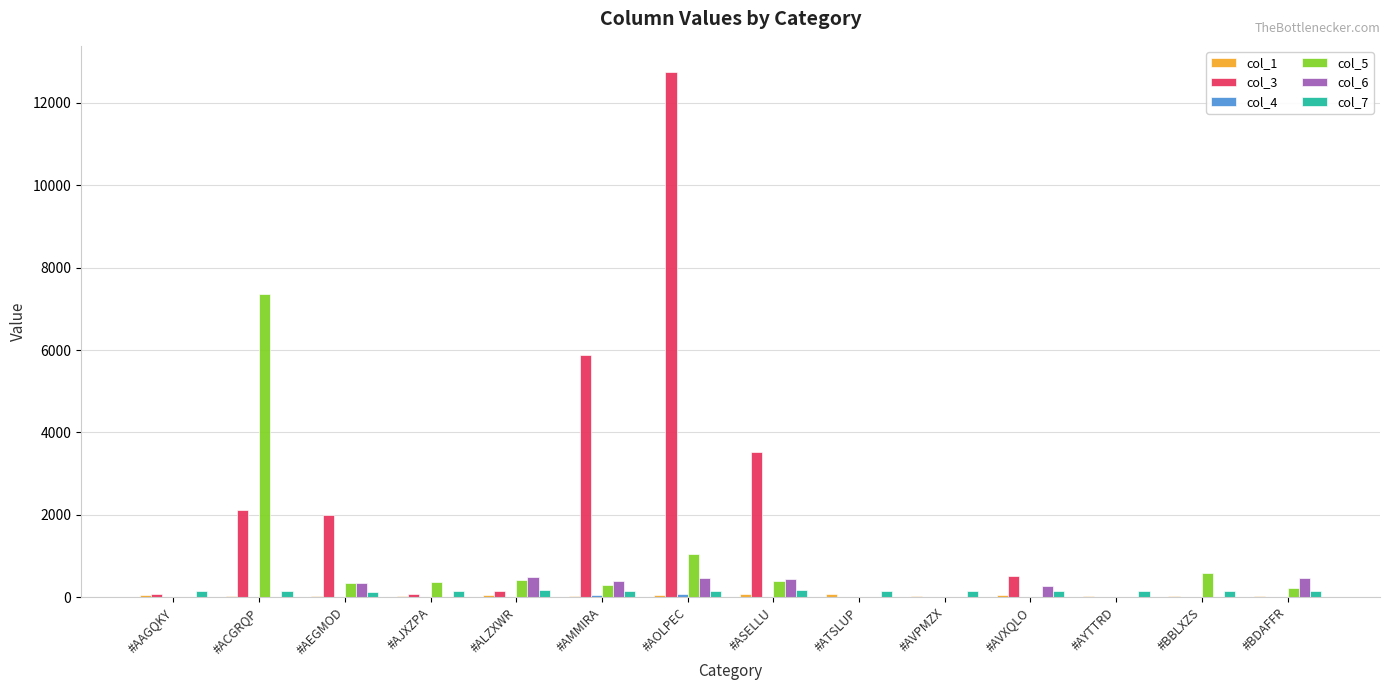

What is the spread (max minus min) of values at #AMMIRA?

5848.1